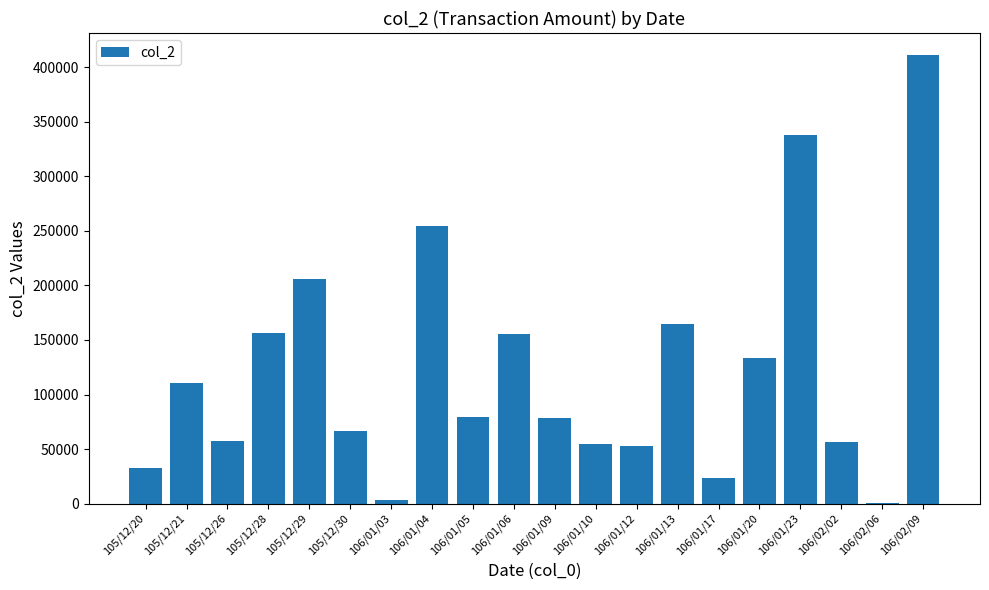

What is the change in value from 105/12/26 to 106/01/23?

+280380